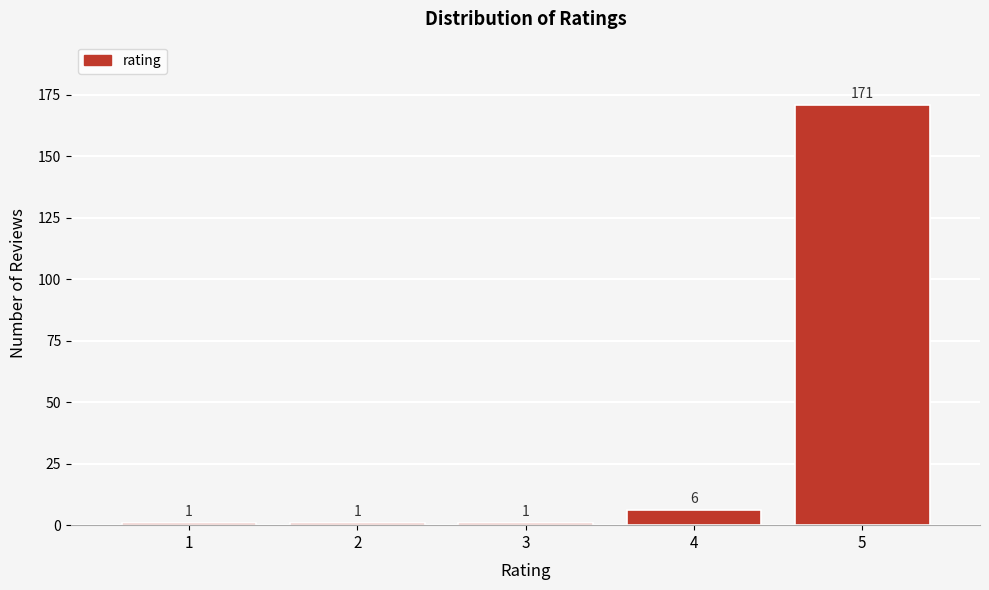

Reading left to right, transcribe this chart: for each bar, give the range it covers on the x-axis and its height.

0.5 to 1.5: 1
1.5 to 2.5: 1
2.5 to 3.5: 1
3.5 to 4.5: 6
4.5 to 5.5: 171